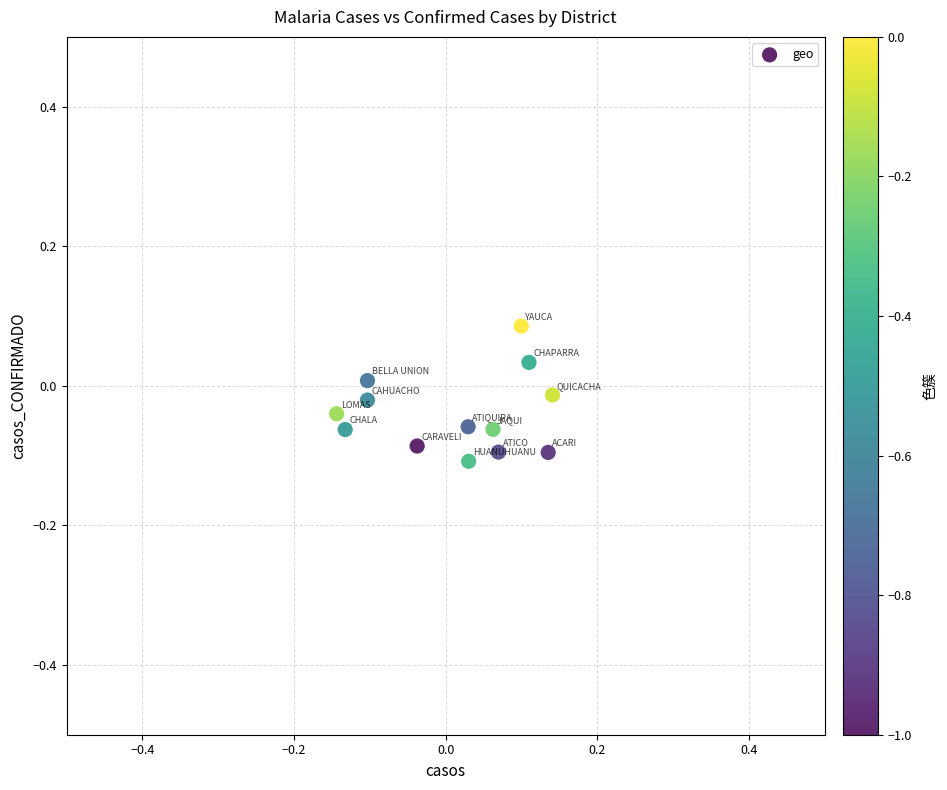

What is the range of X values (max minus min)?

0.3